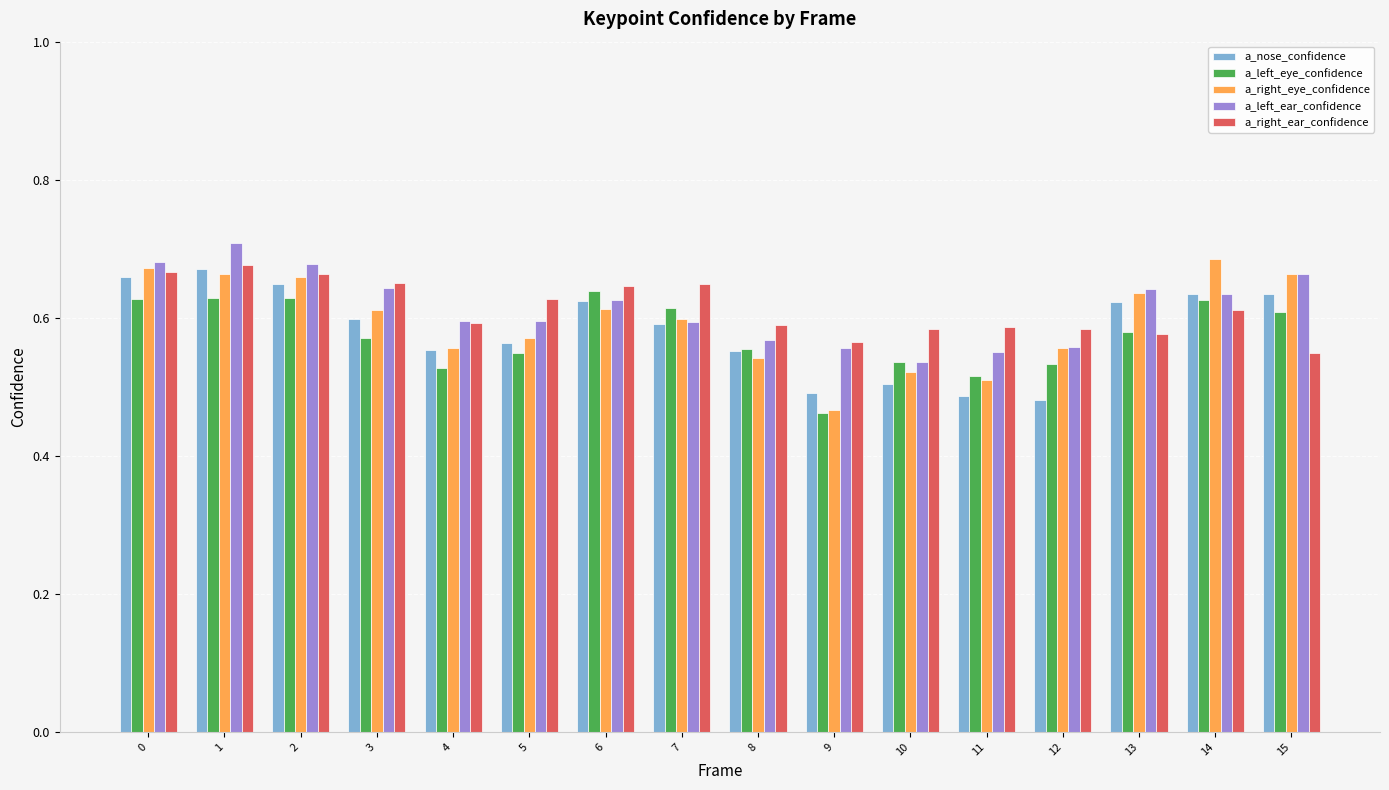

How many a_nose_confidence values are between 0 and 1?

16